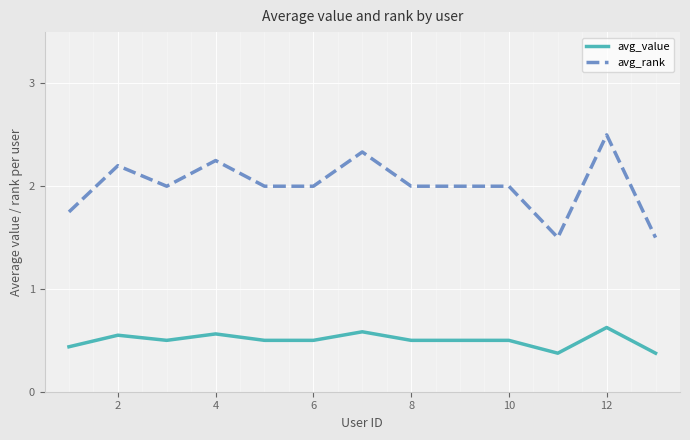

How many lines are shown in the chart?

2